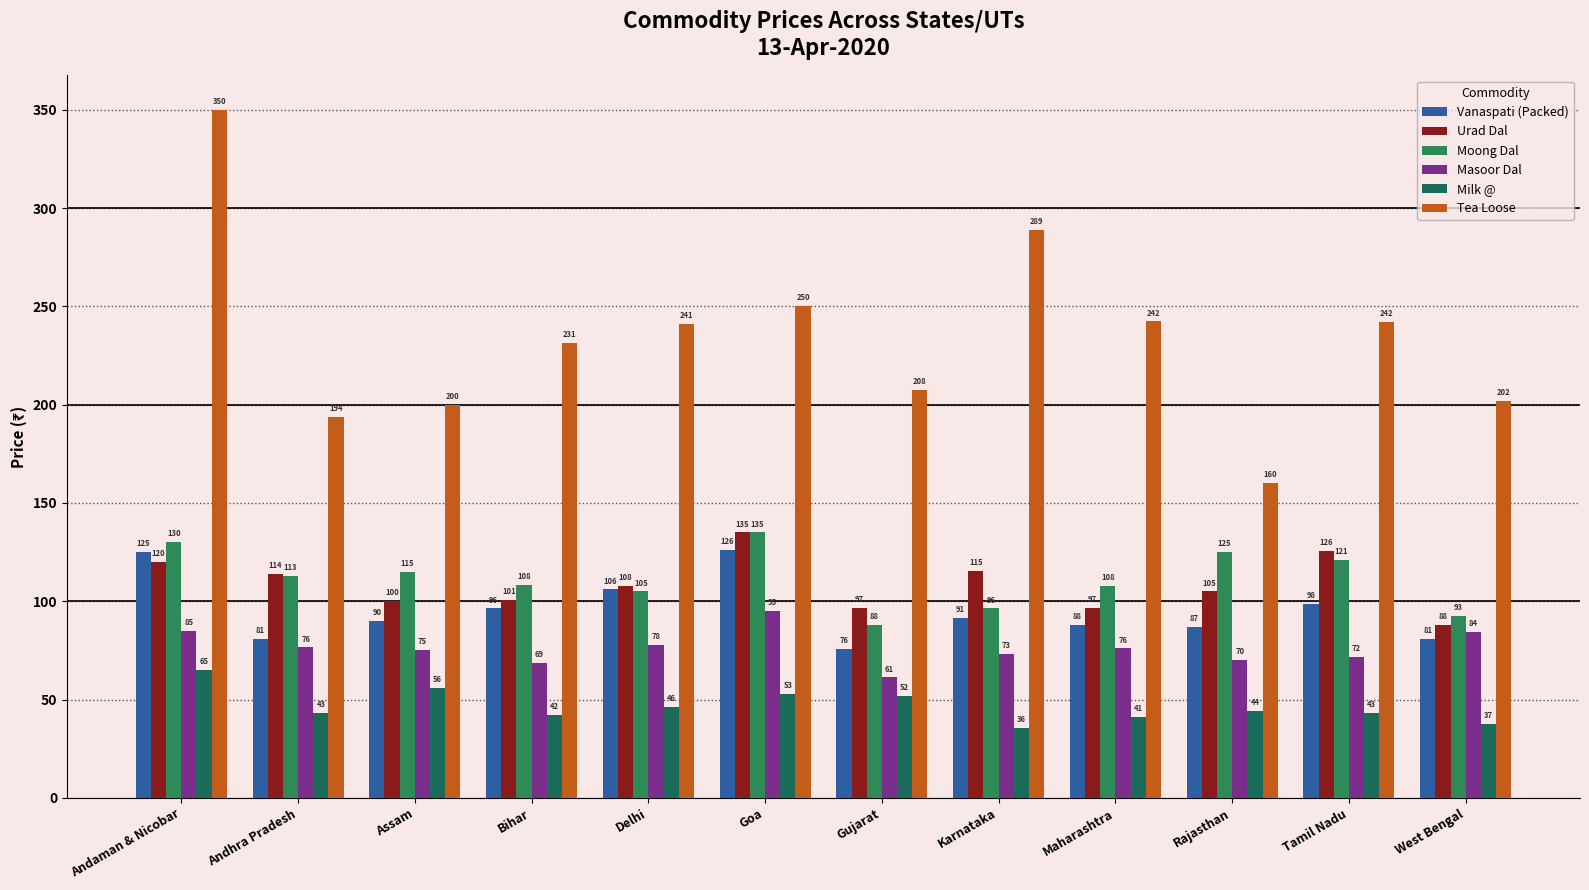

What is the approximate value of Urad Dal at Assam?

100.0